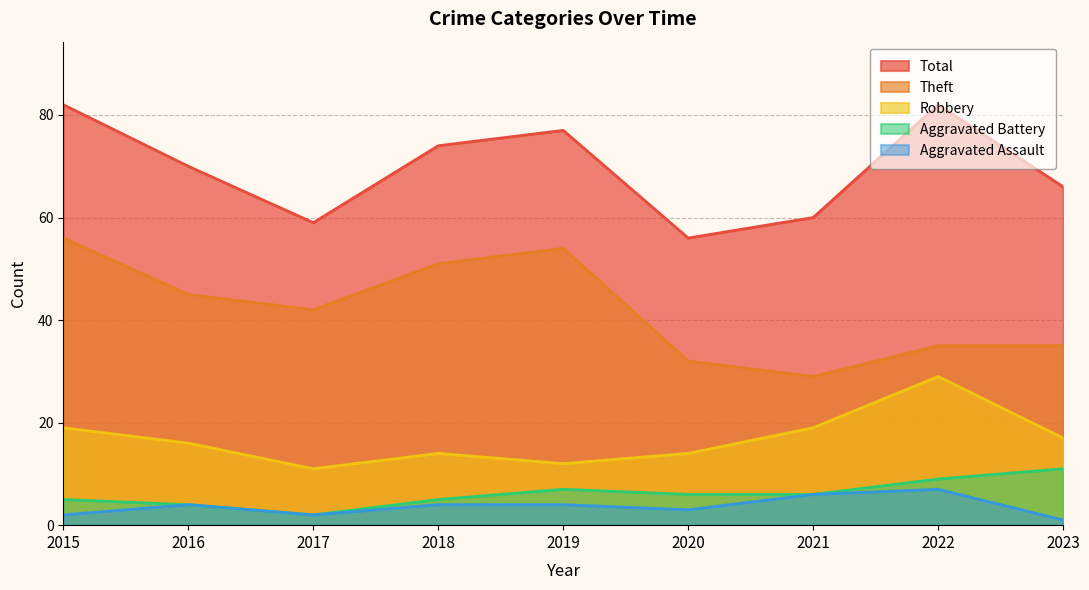

What is the smallest value displayed?

1